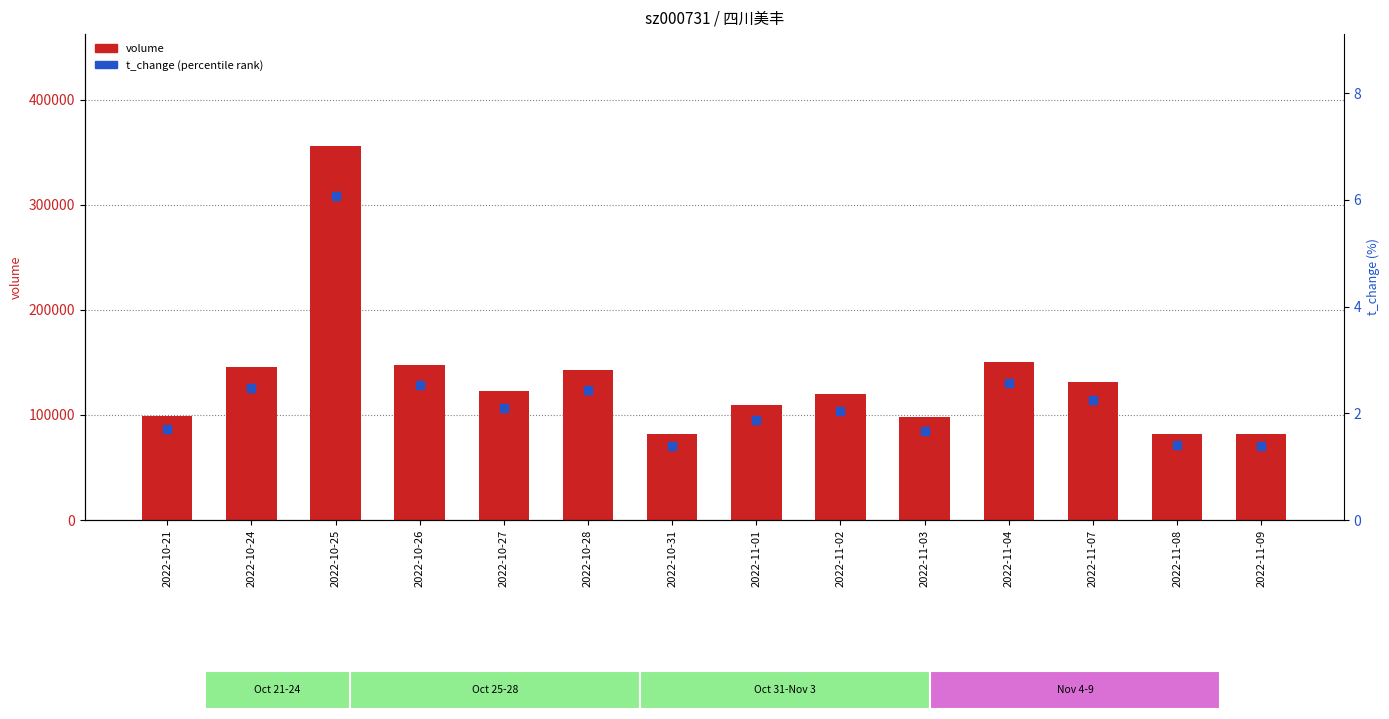

At which category is the sum across all series the highest?

2022-10-25